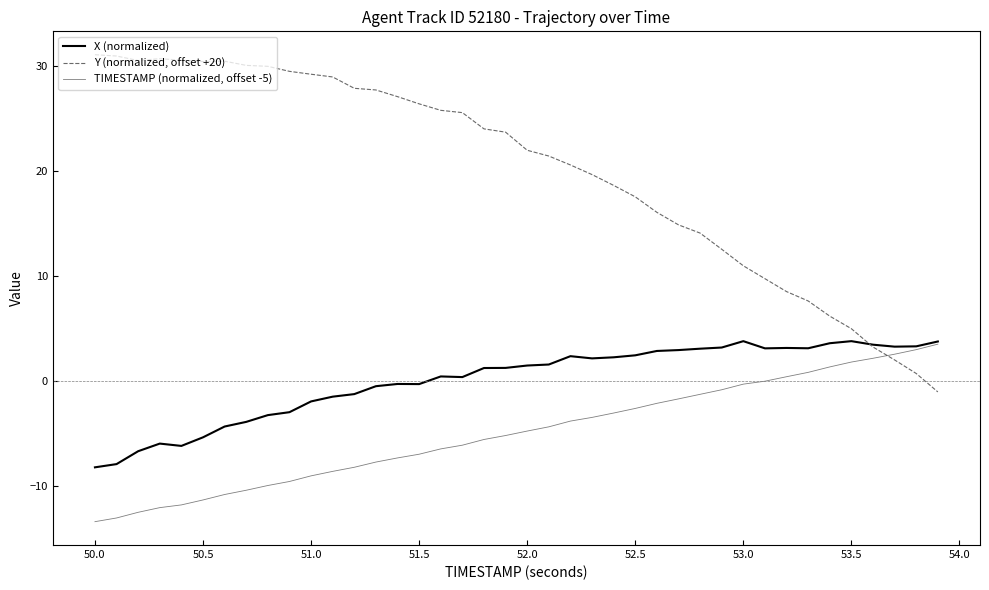

Is this an area chart (filled region under the line)?

No